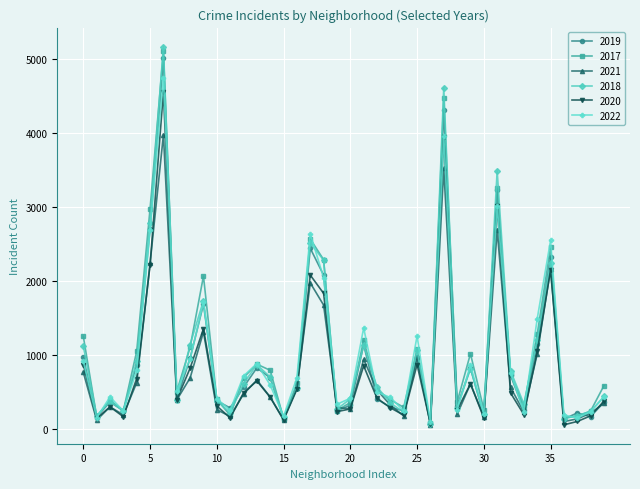

What is the greatest value displayed?

5163